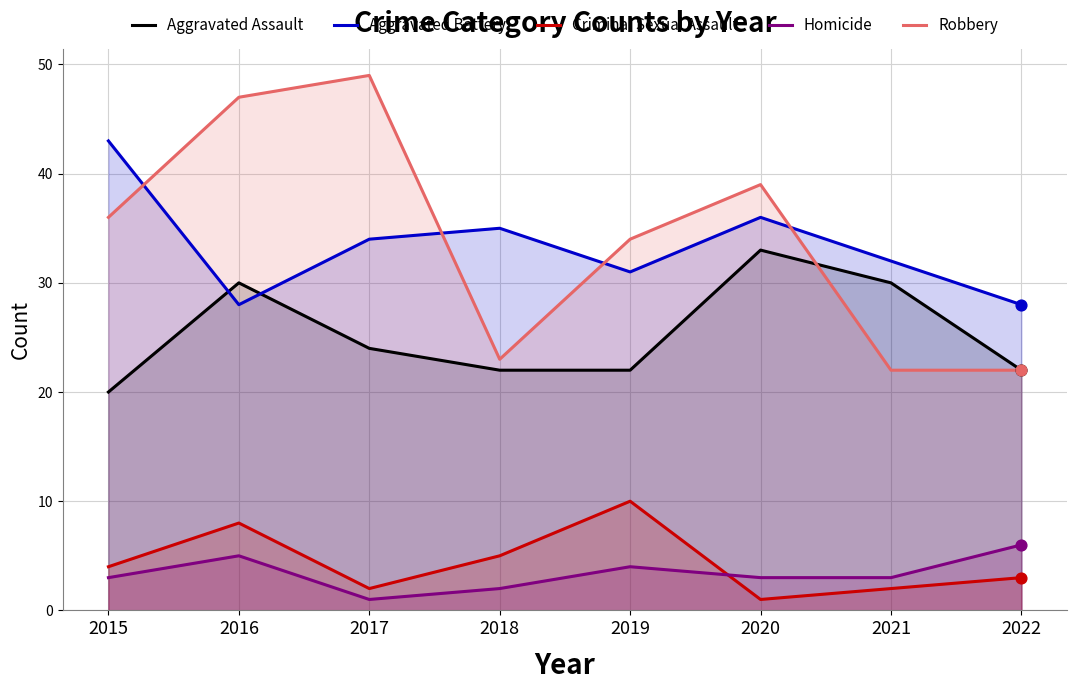

Which series has the largest Y range (max minus min)?

Robbery